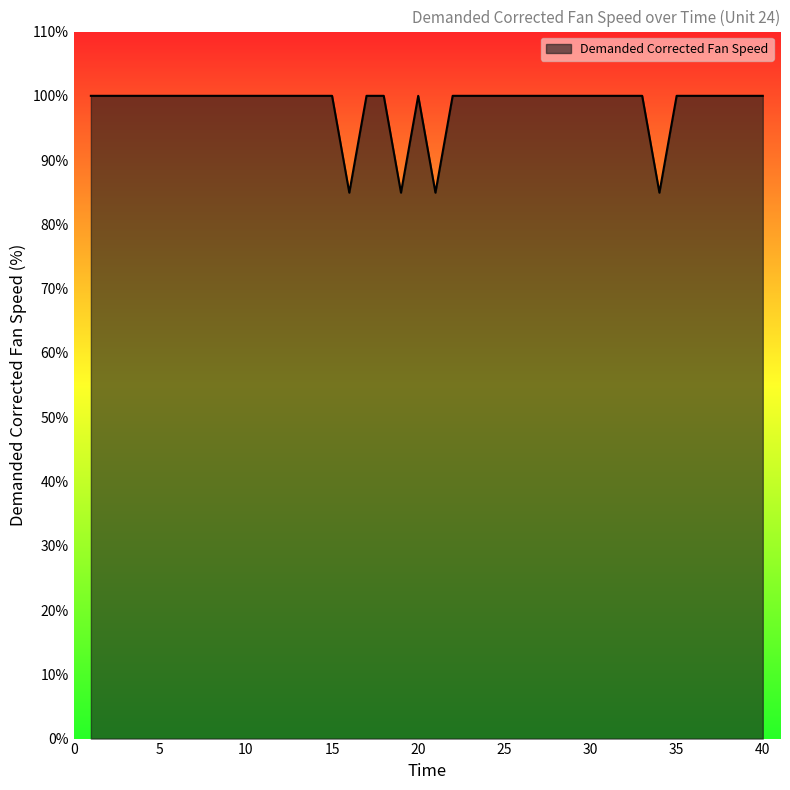

What is the smallest value displayed?

84.9